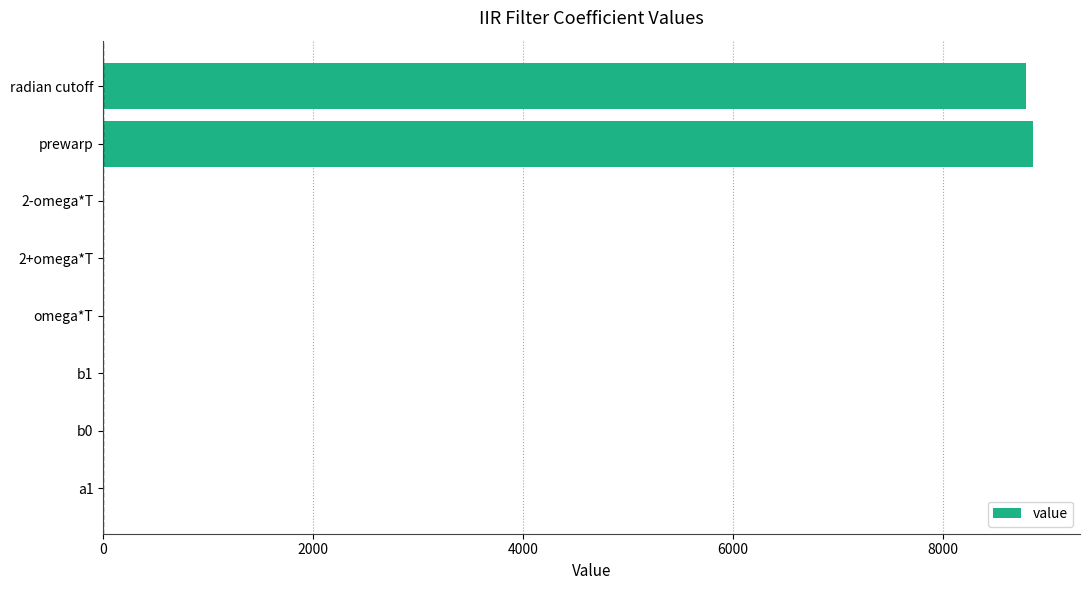

Read the value at prewarp.

8865.5